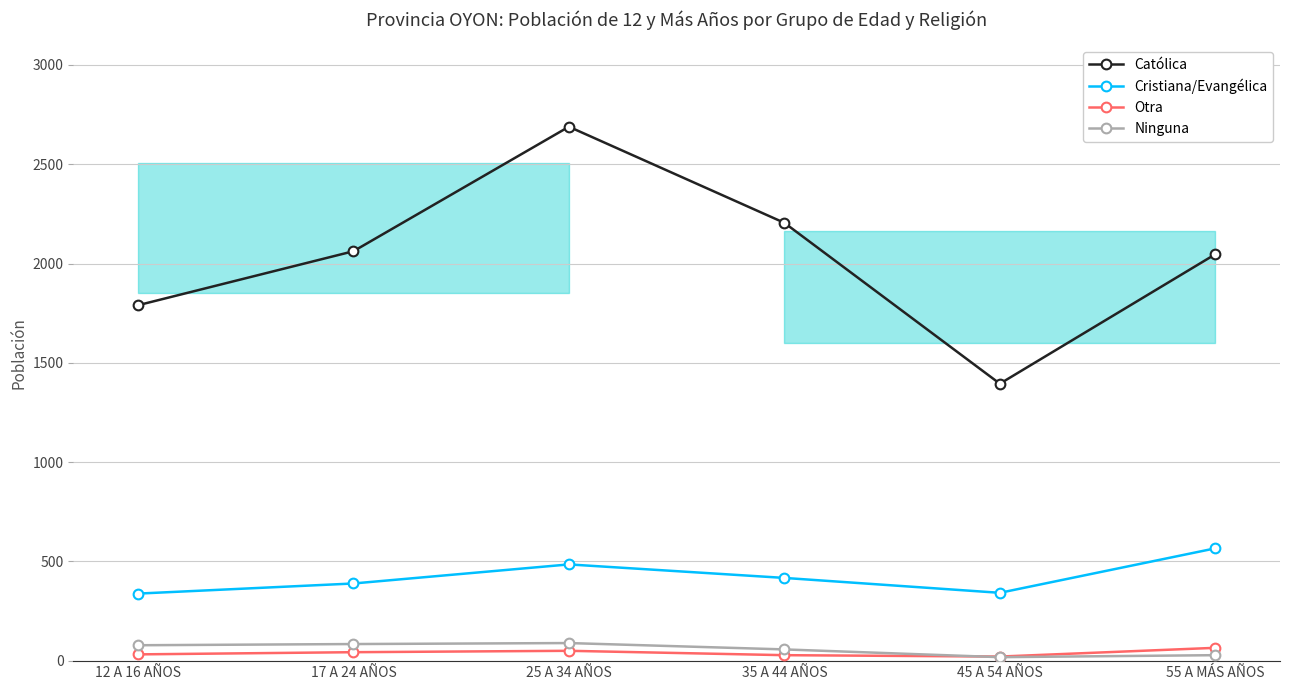

At which label is Ninguna closest to 53?

35 A 44 AÑOS